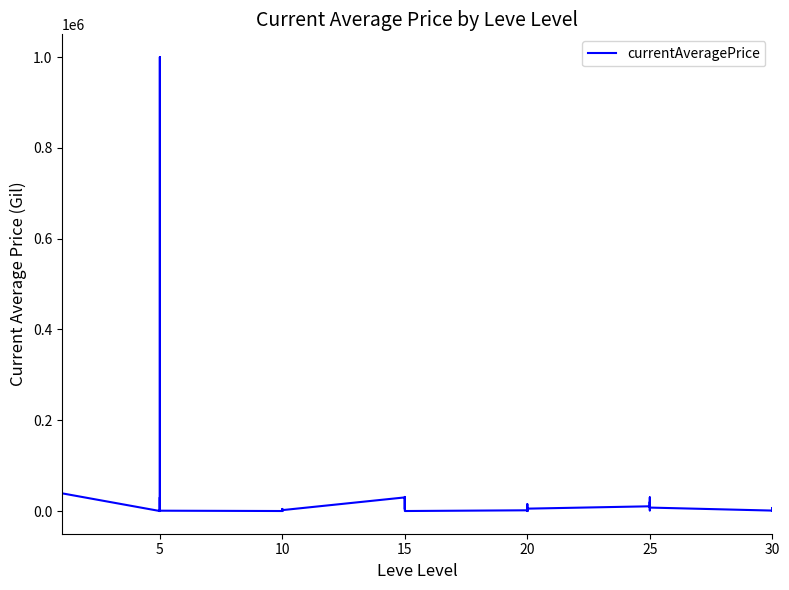

Which category has the lowest value across all series?

30